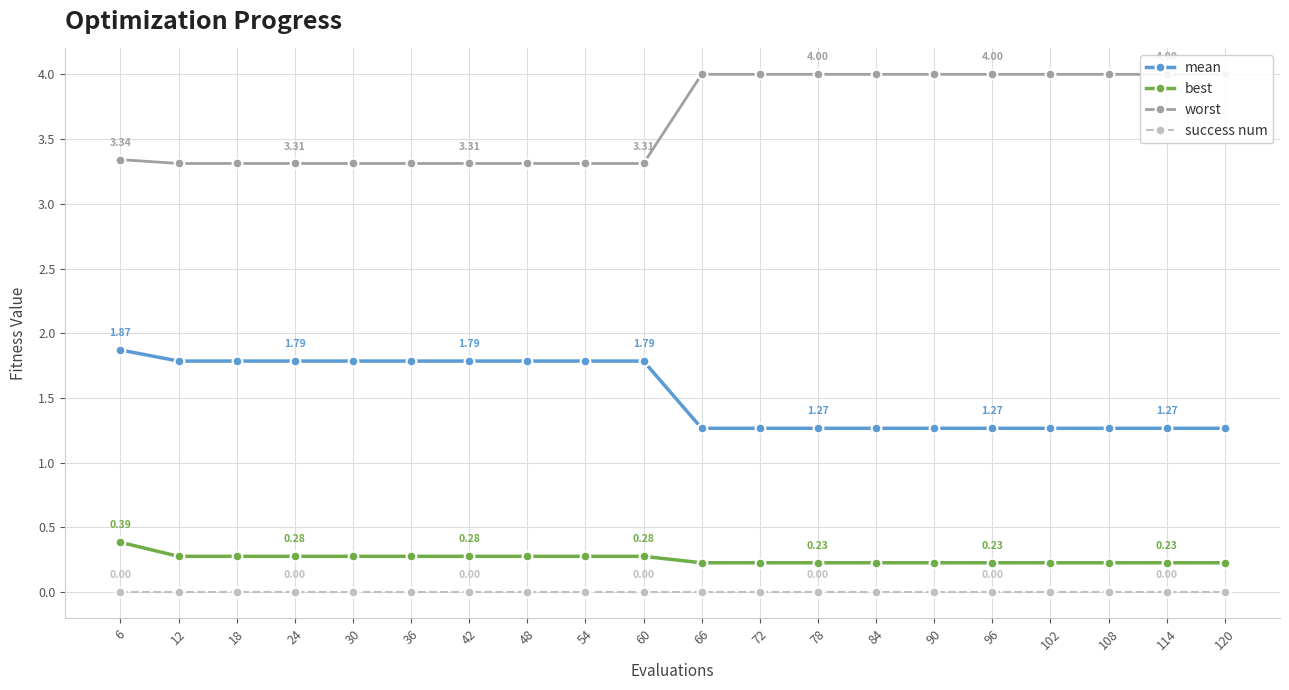

What is the approximate value of worst at 30?

3.3